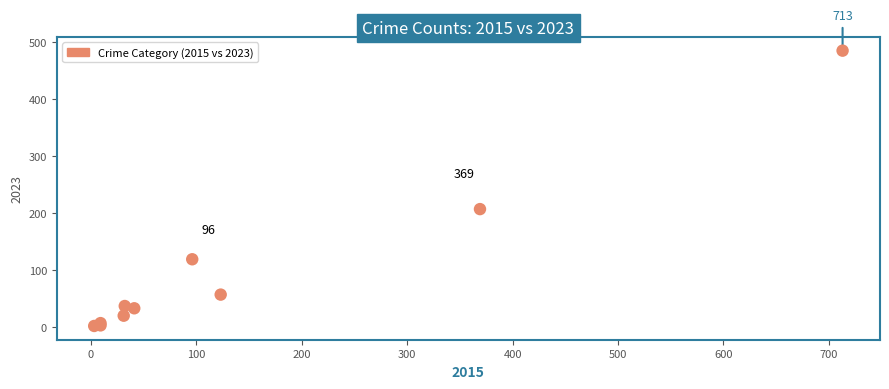

What Y value in the scatter plot is closest to 243?

207